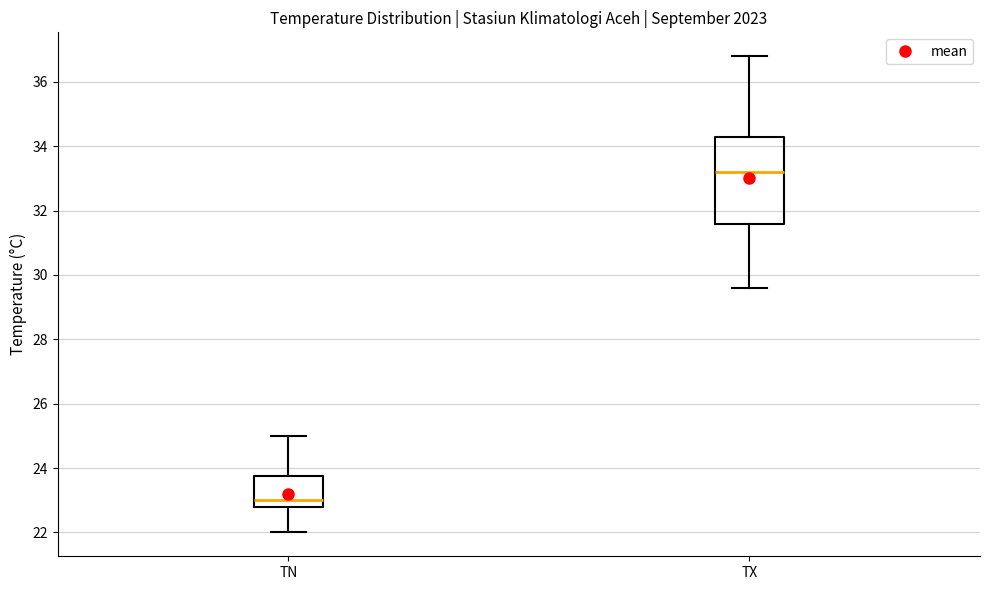

Reading left to right, read every box against the y-axis: the position of its median line, the range the box covers, and the ends of its whiskers. The values are not printed on the chart, so give them approximately, as read against the axis.

TN: median 23.0, box 22.8 to 23.8, whiskers 22.0 to 25.0
TX: median 33.2, box 31.6 to 34.2, whiskers 29.6 to 36.8